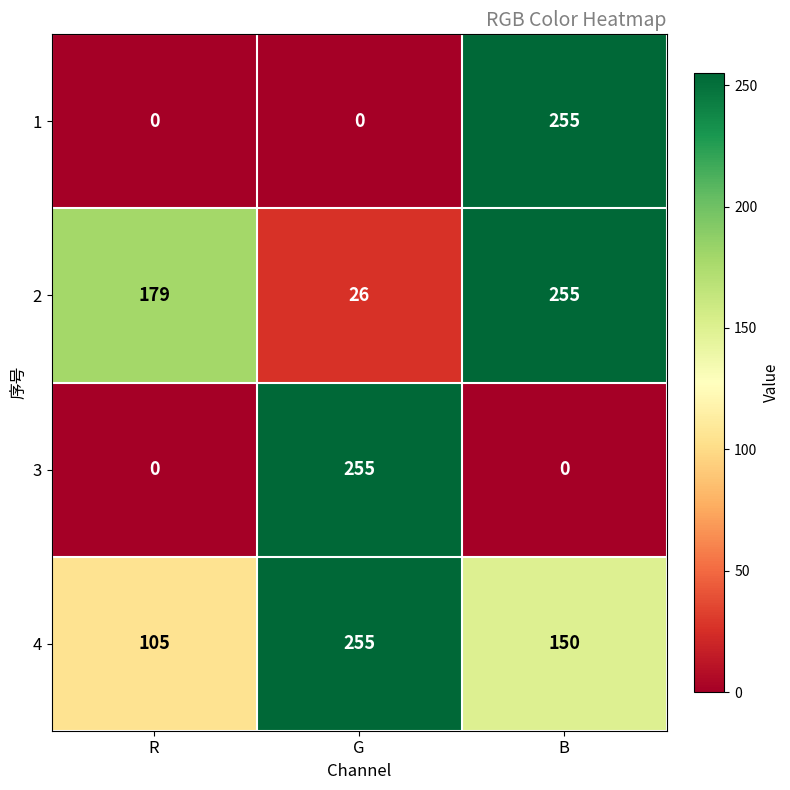

True or false: 3 has a value of 0 at R.

True